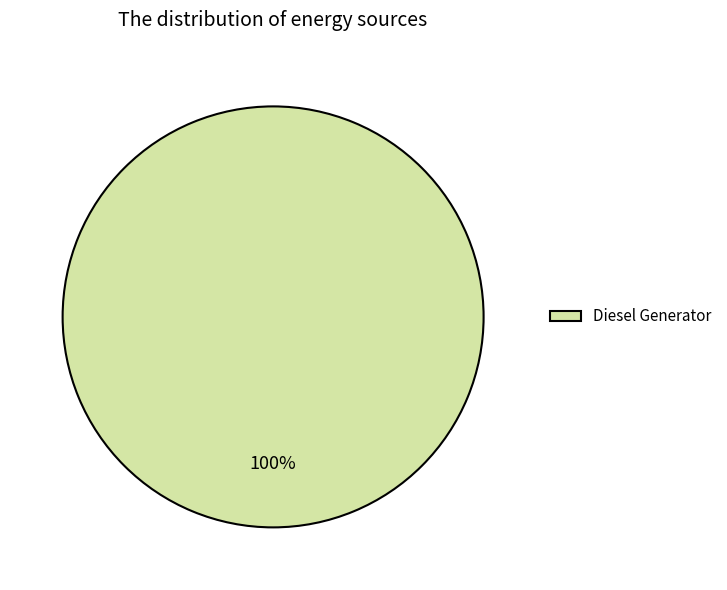

True or false: Diesel Generator accounts for 100% of the total.

True